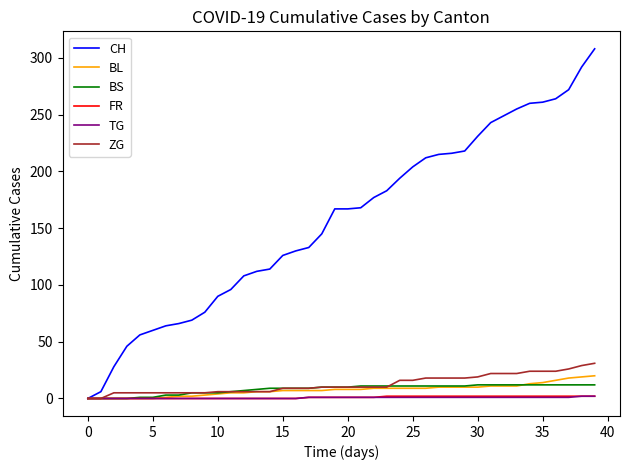

Which series has the largest range (max minus min)?

CH